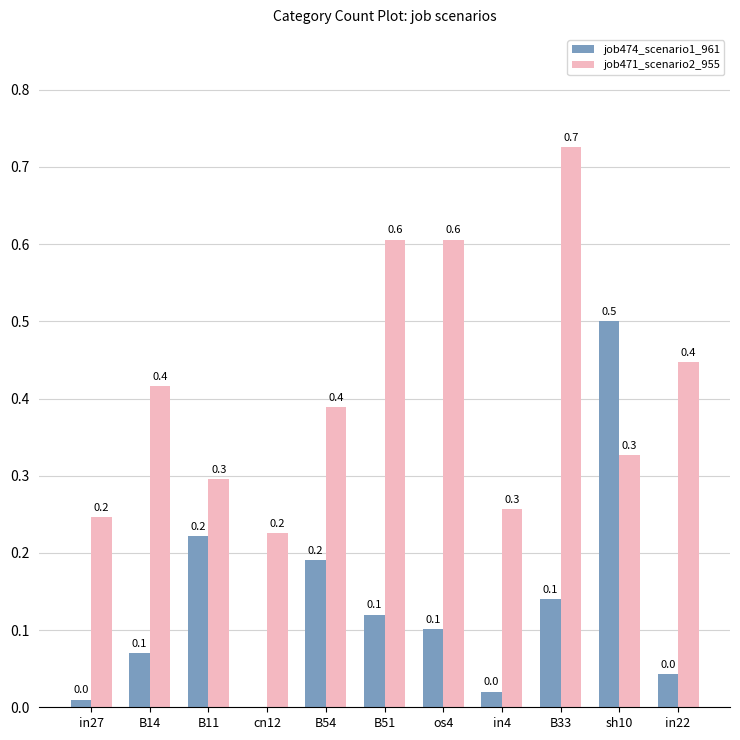

Which category has the highest value in the job474_scenario1_961 series?

sh10